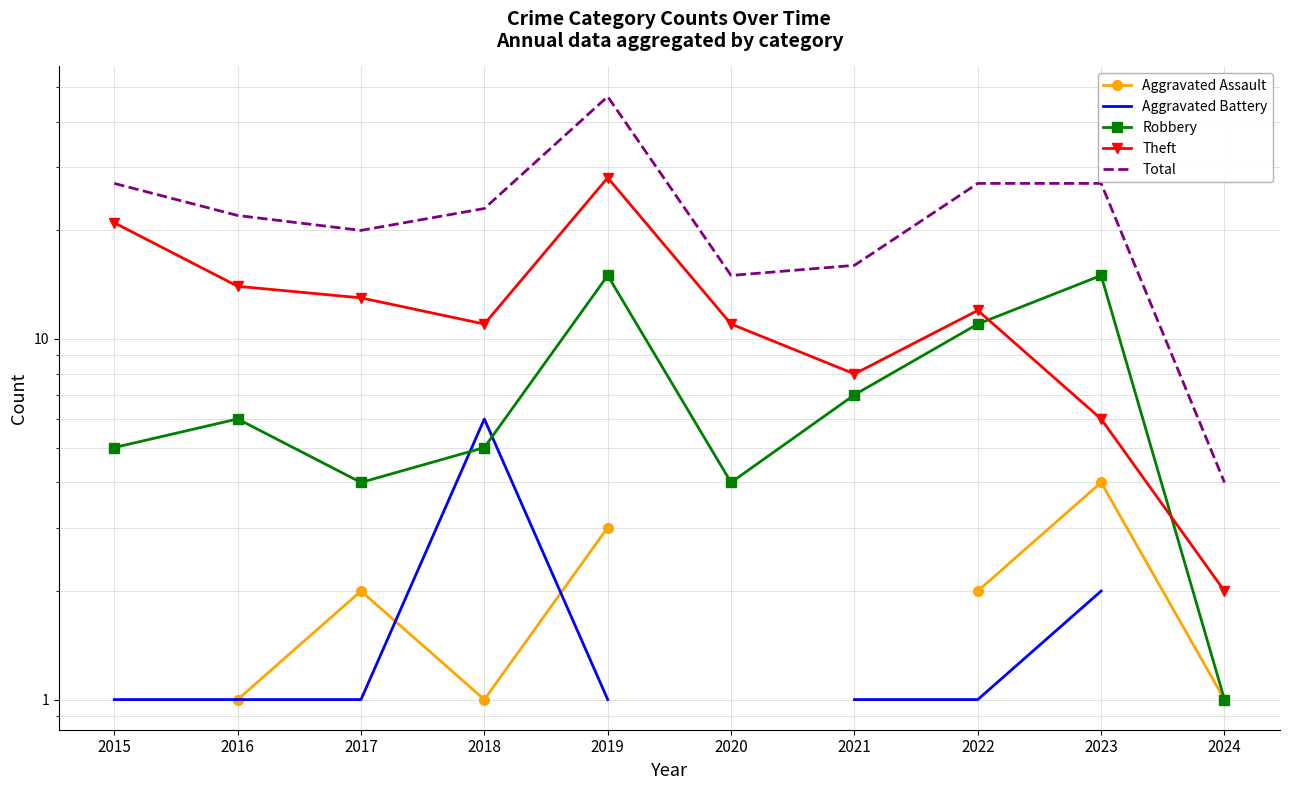

True or false: Robbery has more than 1 points higher than both neighbors.

True